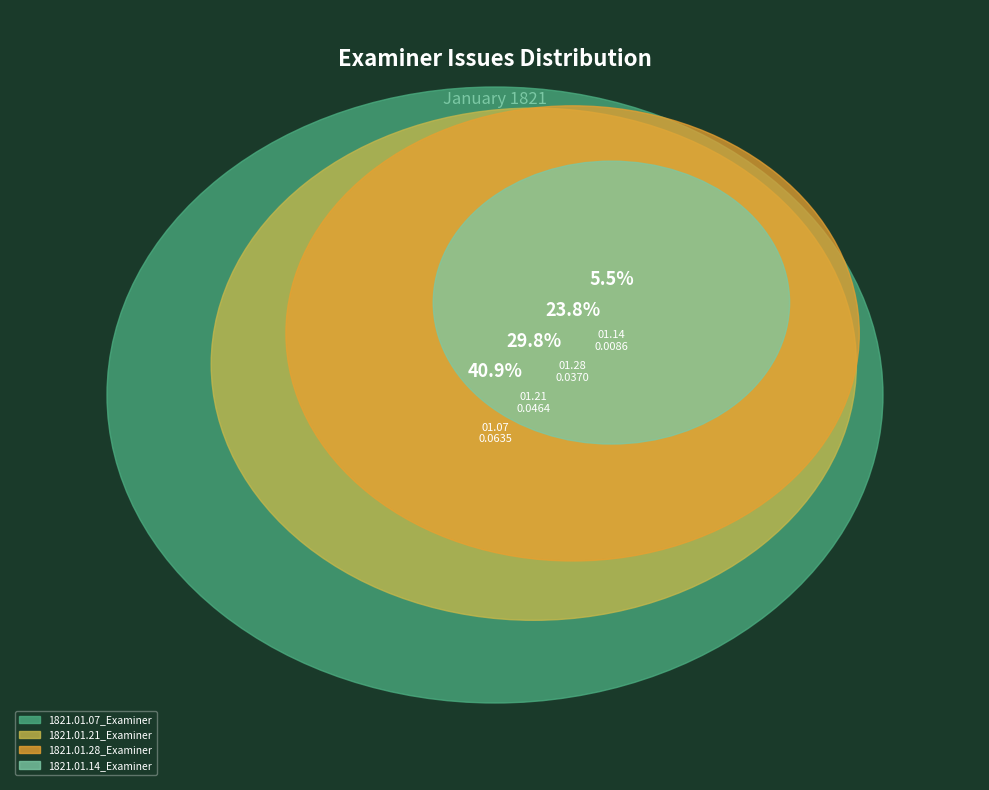

Is there a majority slice in this chart?

No